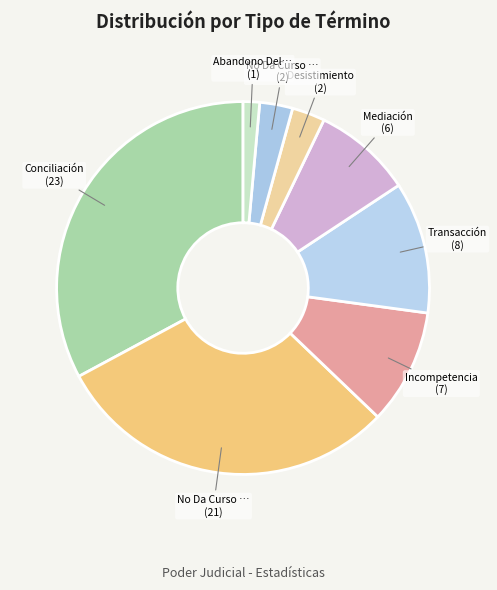

How many slices are in this pie chart?

8